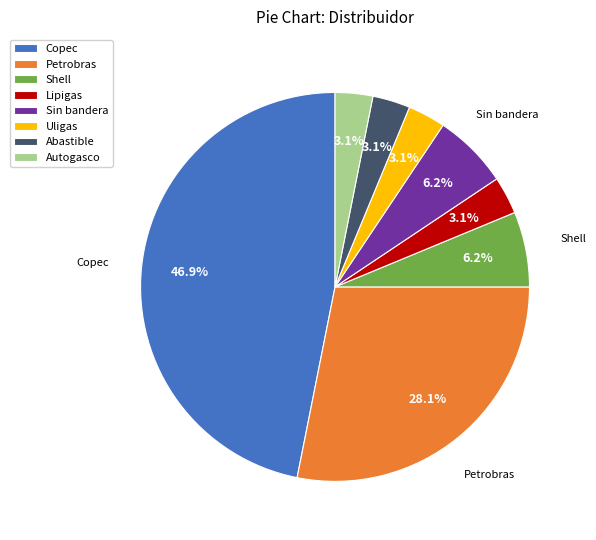

Between Shell and Uligas, which is larger?

Shell